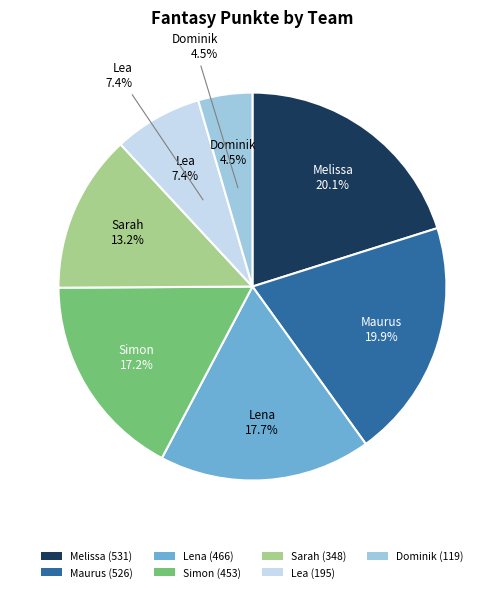

What is the largest slice in the pie chart?

Melissa